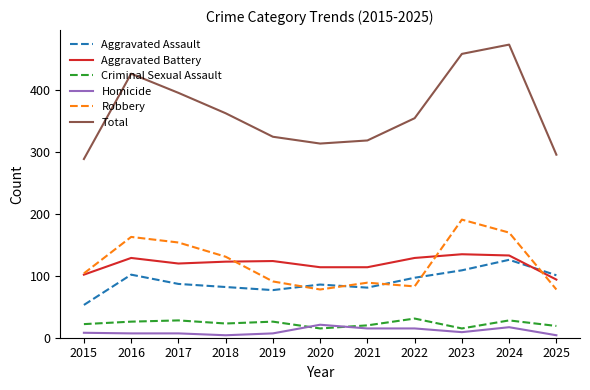

Is the value of Aggravated Assault at 2022 greater than the value of Homicide at 2022?

Yes